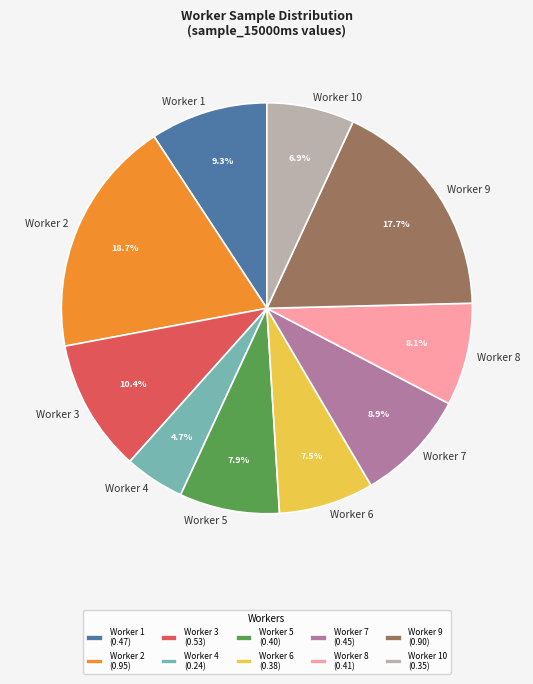

Is the sum of Worker 8 and Worker 10 greater than half?

No